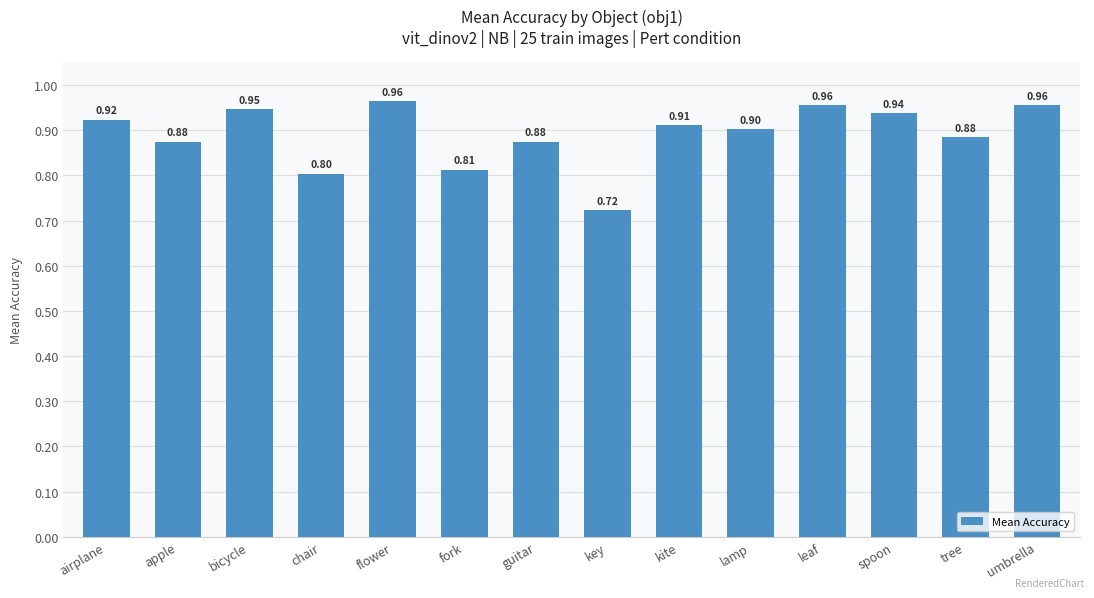

What position from the right is flower?

10